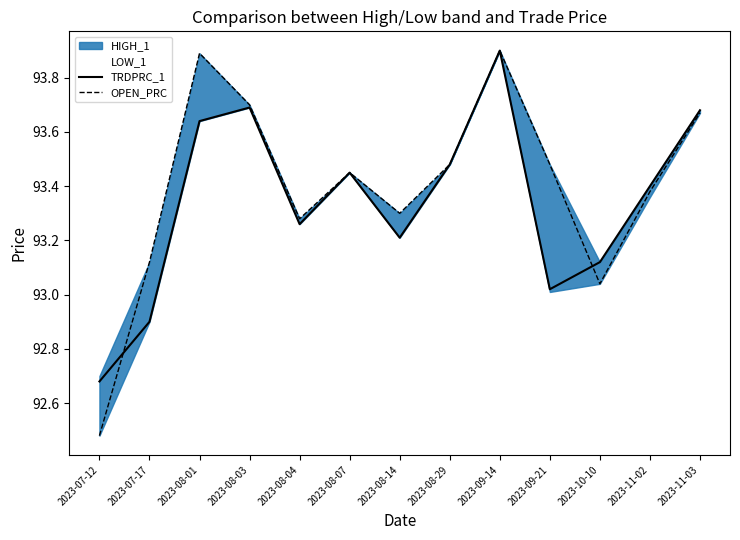

After their last crossing, which series has the higher values: OPEN_PRC or TRDPRC_1?

TRDPRC_1